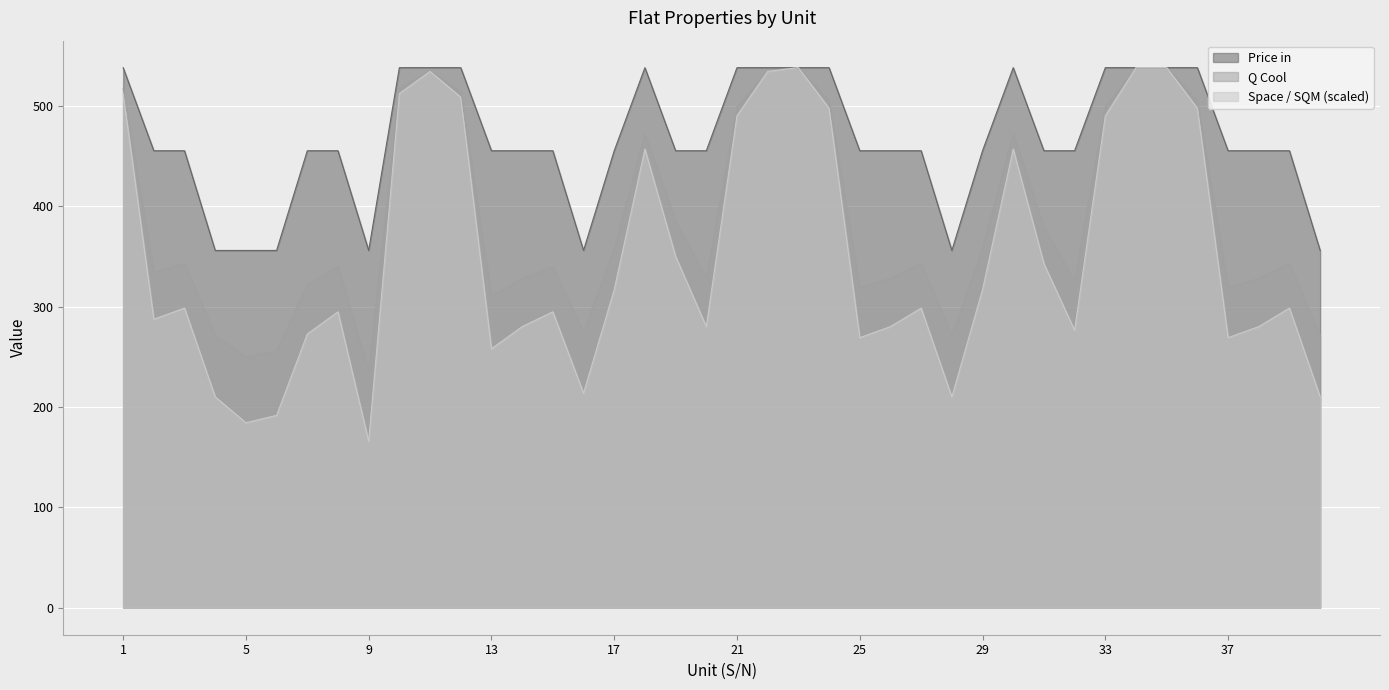

What is the value of the Price in point at the 24th from the left?

538.0